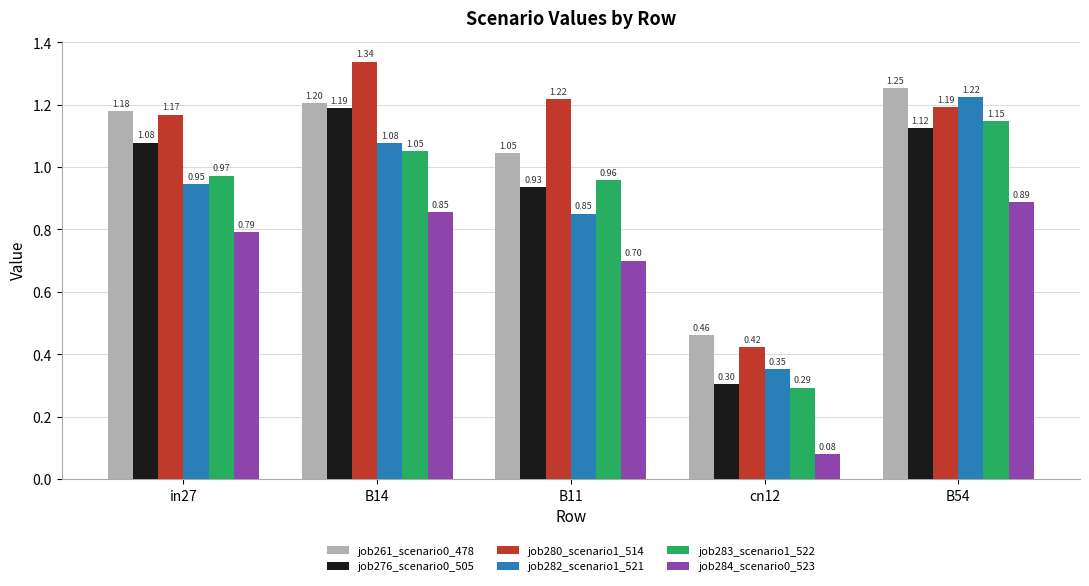

At B11, list the series in order from smallest to largest.

job284_scenario0_523, job282_scenario1_521, job276_scenario0_505, job283_scenario1_522, job261_scenario0_478, job280_scenario1_514